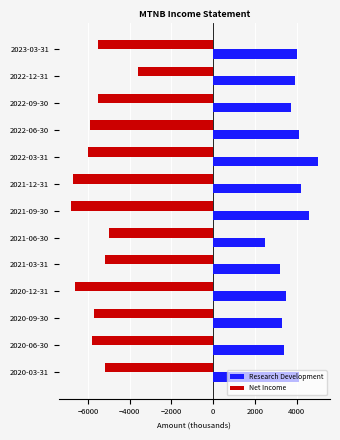

List the series in order of their overall mean, lowest first.

Net Income, Research Development